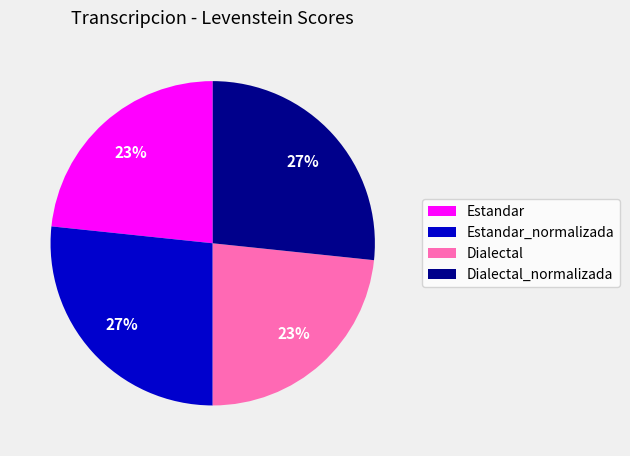

The Estandar slice represents 15% of the pie. True or false?

False